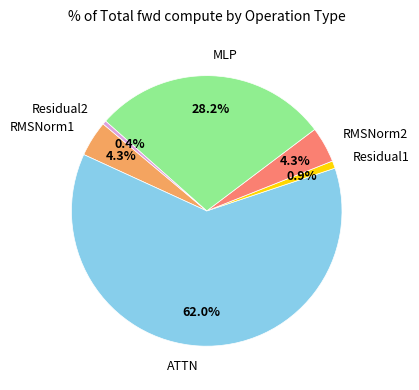

Count the number of slices in the pie.

6